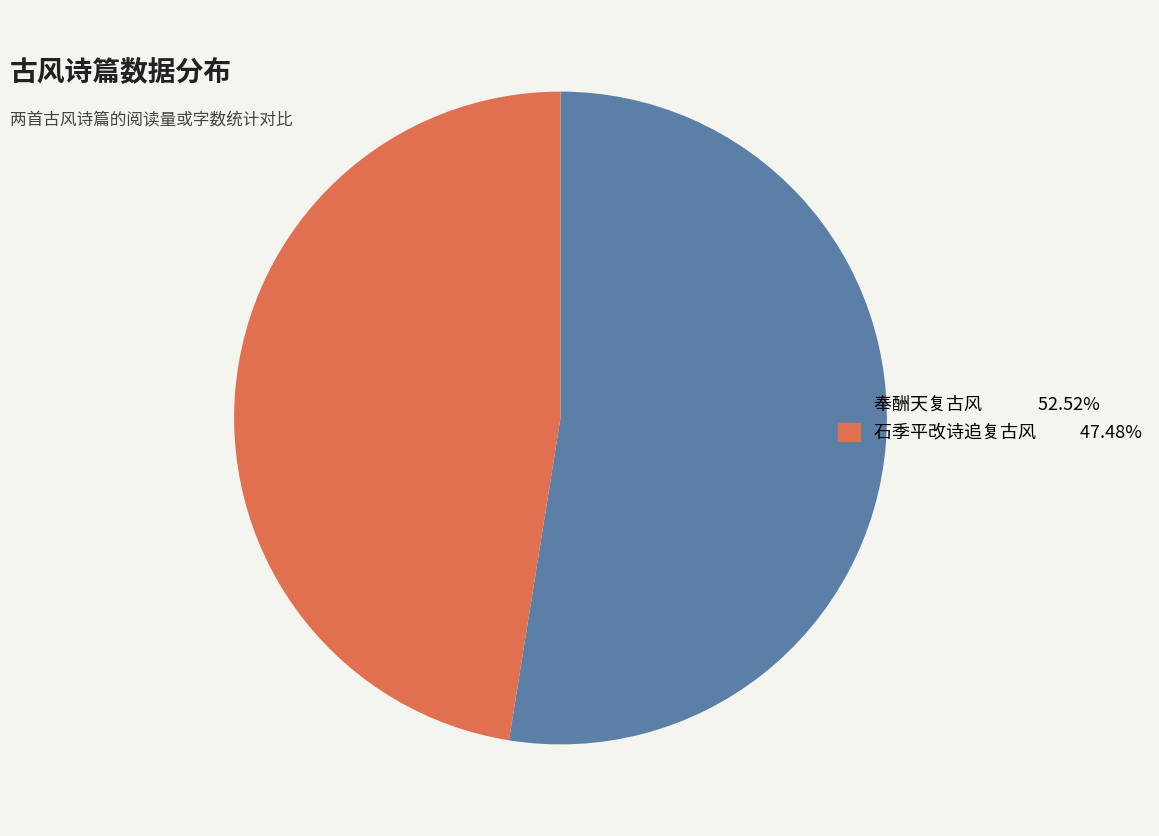

Count the number of slices in the pie.

2